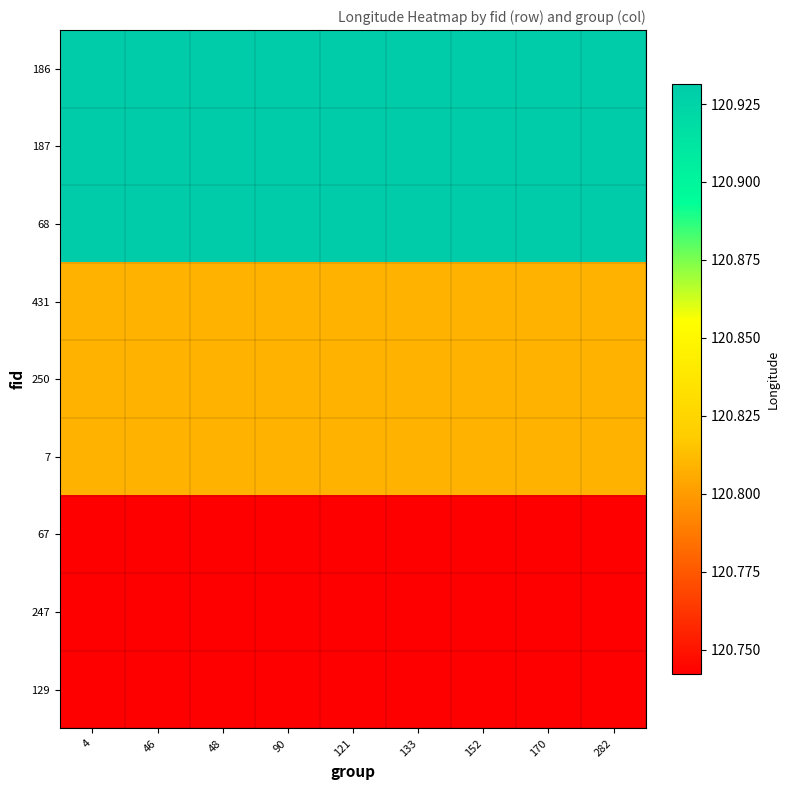

What is the total value across all series at 4?

1087.4